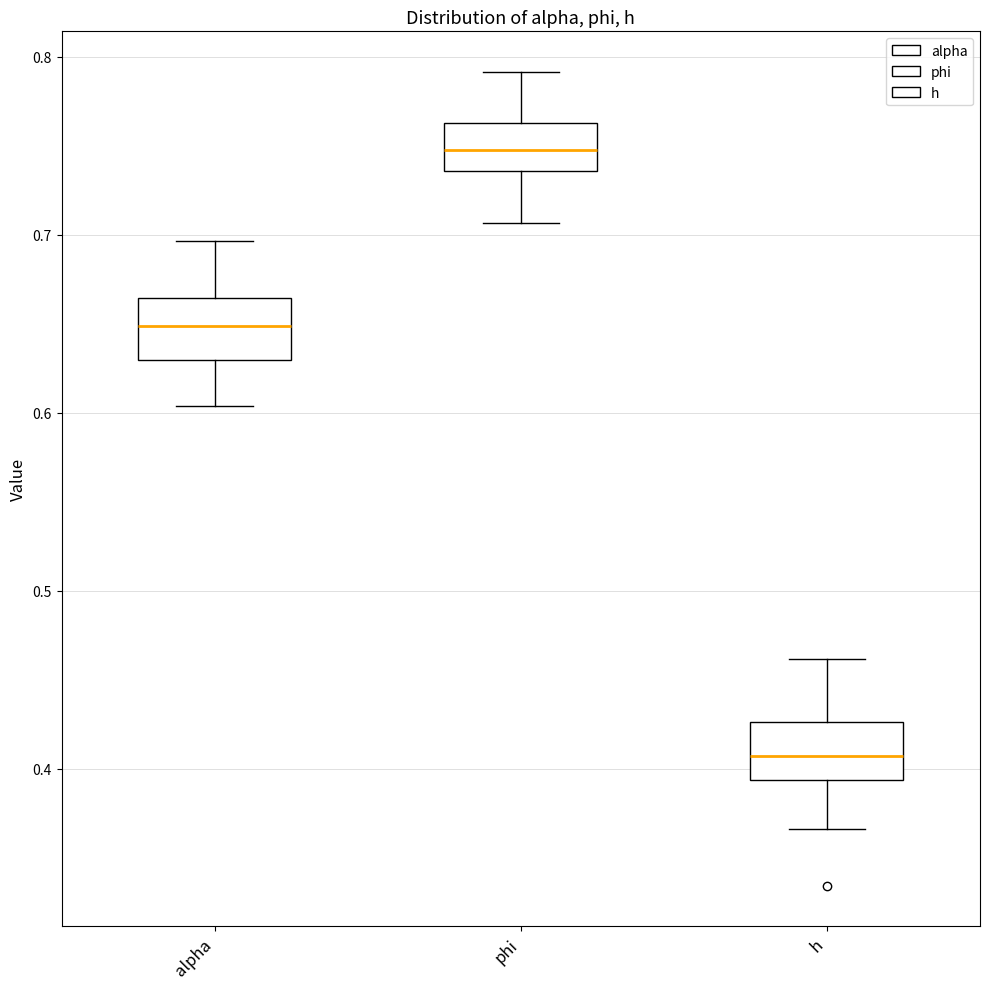

Which box has the highest median line?

phi